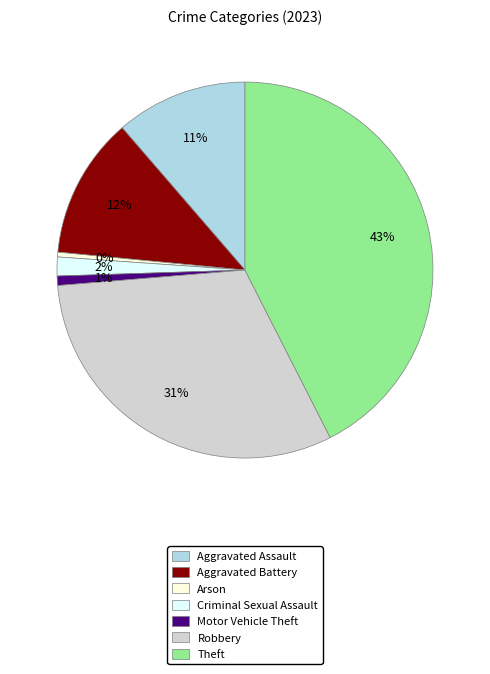

The Arson slice represents 0% of the pie. True or false?

True